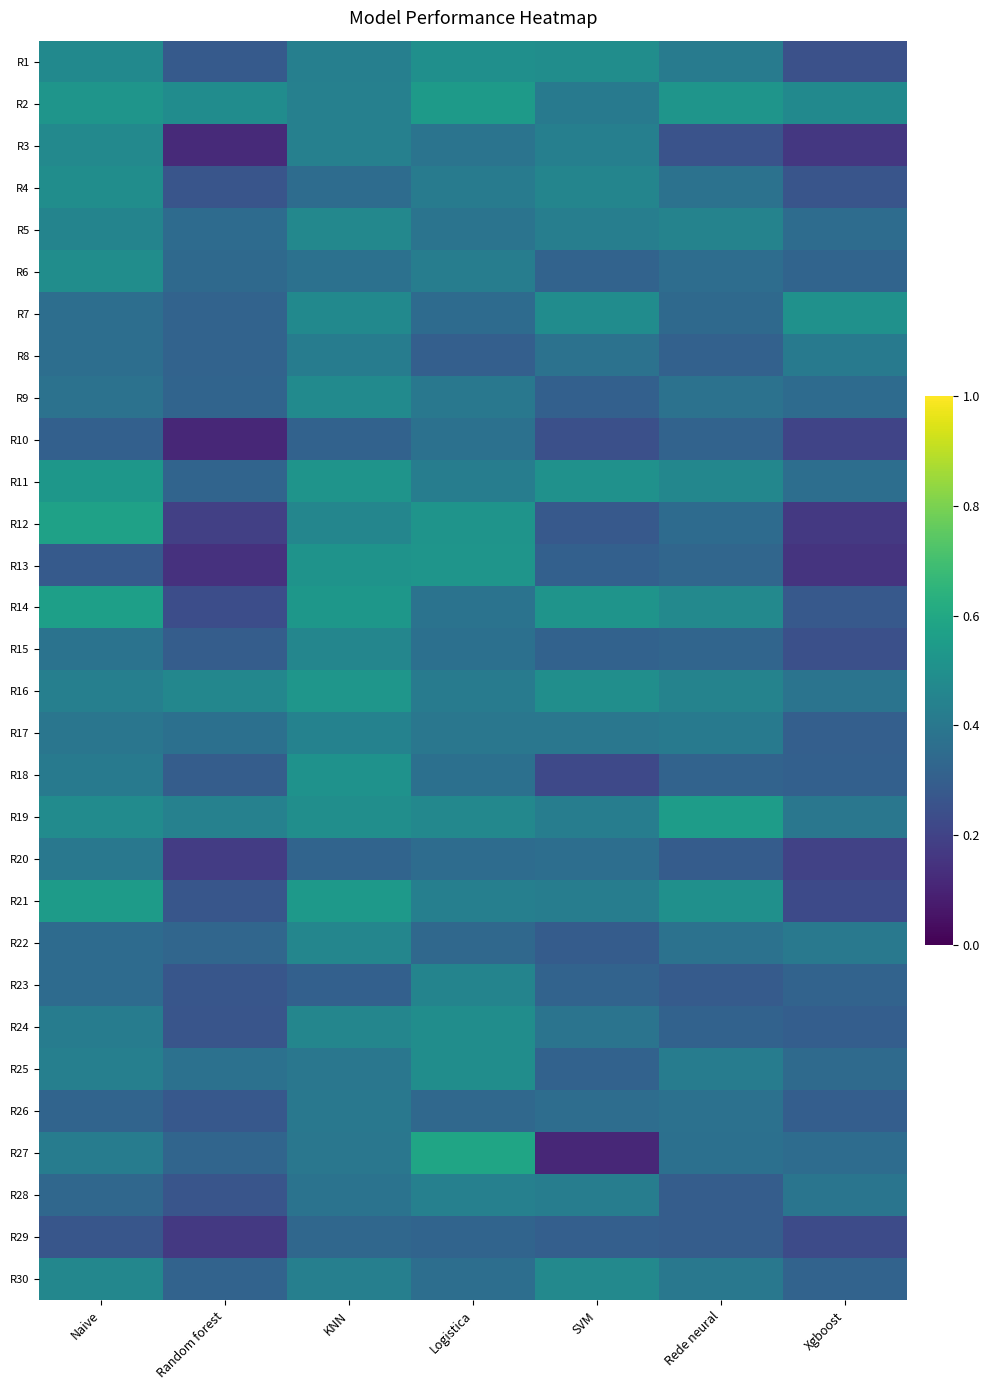

Which series changed the most between KNN and Xgboost?

R13